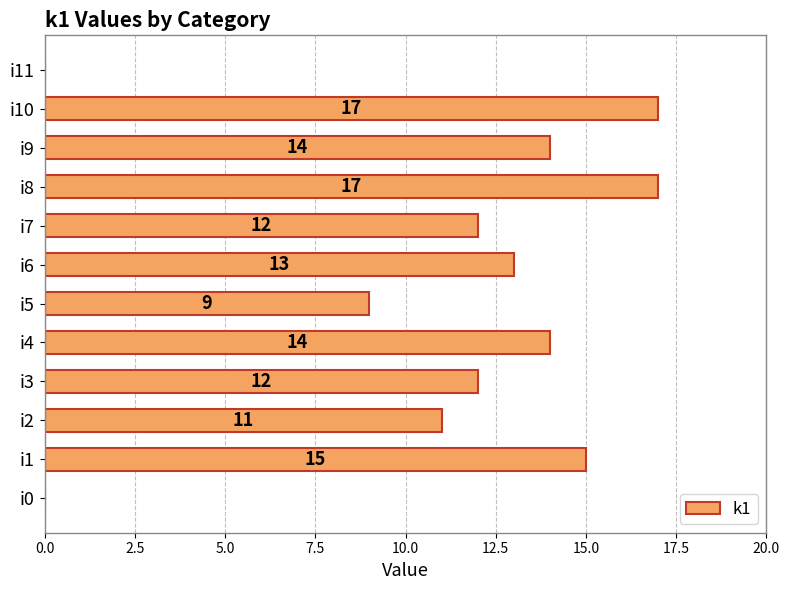

What is the sum of all values?

134